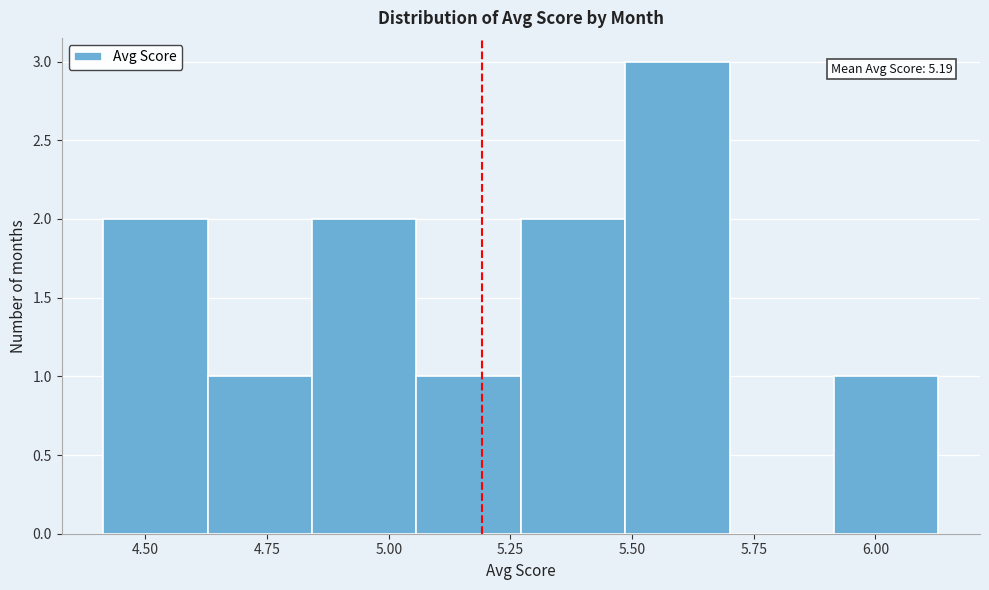

Over which range of the x-axis is the bar tallest?

5.50 to 5.70